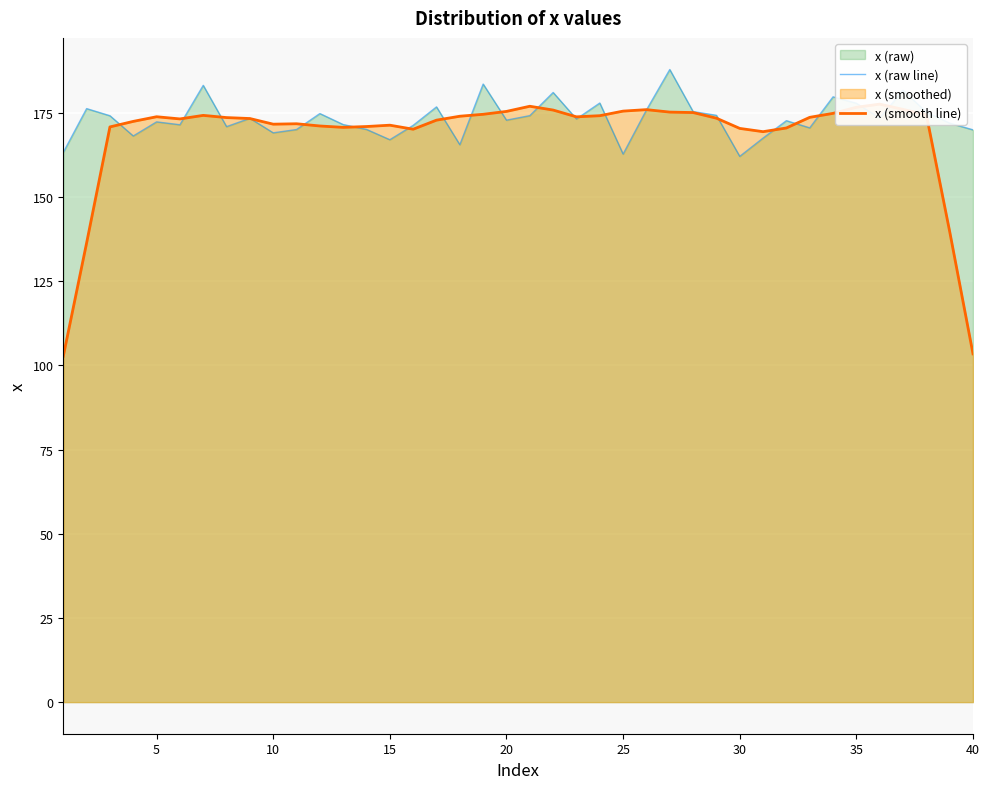

Reading left to right, transcribe all the data shown in this chart.

x (raw line): 163.3	176.3	174.2	168.2	172.3	171.5	183.2	170.9	173.4	169.1	170.1	174.8	171.5	170.1	167.0	171.3	176.8	165.6	183.6	172.9	174.2	181.1	173.2	177.9	162.8	175.9	187.9	175.4	174.3	162.1	167.5	172.7	170.6	179.8	177.9	173.5	181.7	175.2	172.0	170.0
x (smooth line): 102.7	136.4	170.9	172.5	173.9	173.2	174.3	173.6	173.3	171.7	171.8	171.1	170.7	171.0	171.4	170.2	172.9	174.0	174.6	175.5	177.0	175.9	173.8	174.2	175.5	176.0	175.3	175.1	173.4	170.4	169.4	170.5	173.7	174.9	176.7	177.6	176.1	174.5	139.8	103.4